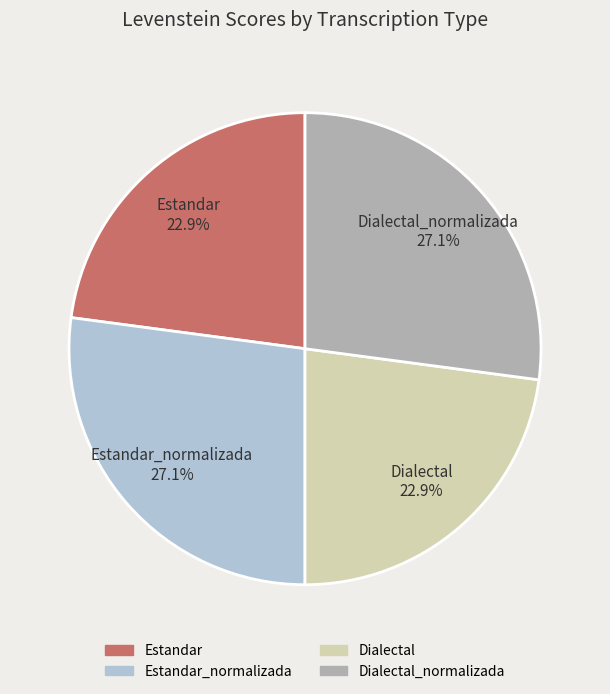

Is the sum of Dialectal_normalizada 27.1% and Estandar_normalizada 27.1% greater than half?

Yes